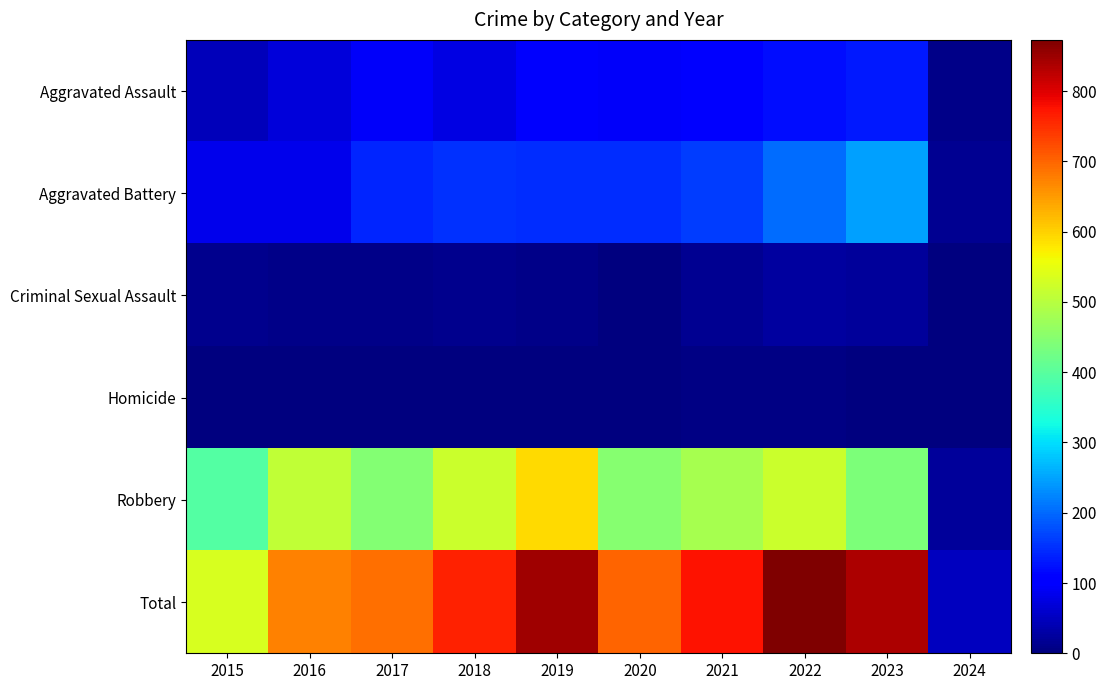

Between 2021 and 2022, which series saw the biggest shift?

Total